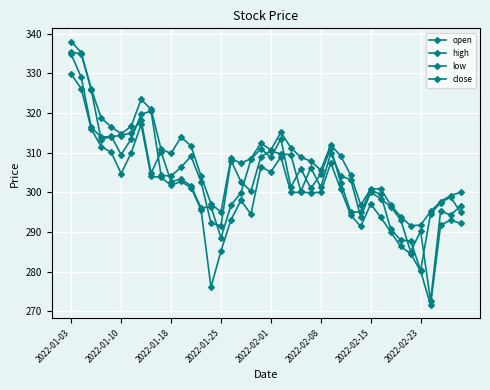

True or false: open and high intersect in this chart.

False